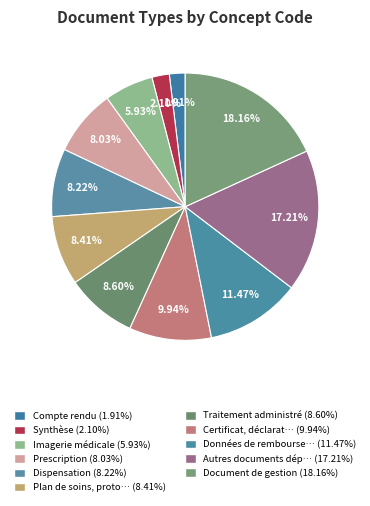

To the nearest percent, what is the average slice percentage?

9%